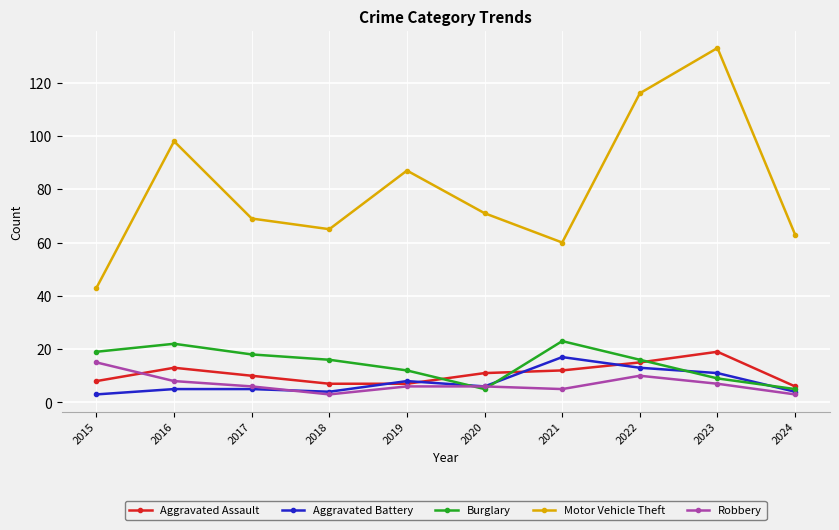

The Robbery series shows 5 at 2021. True or false?

True